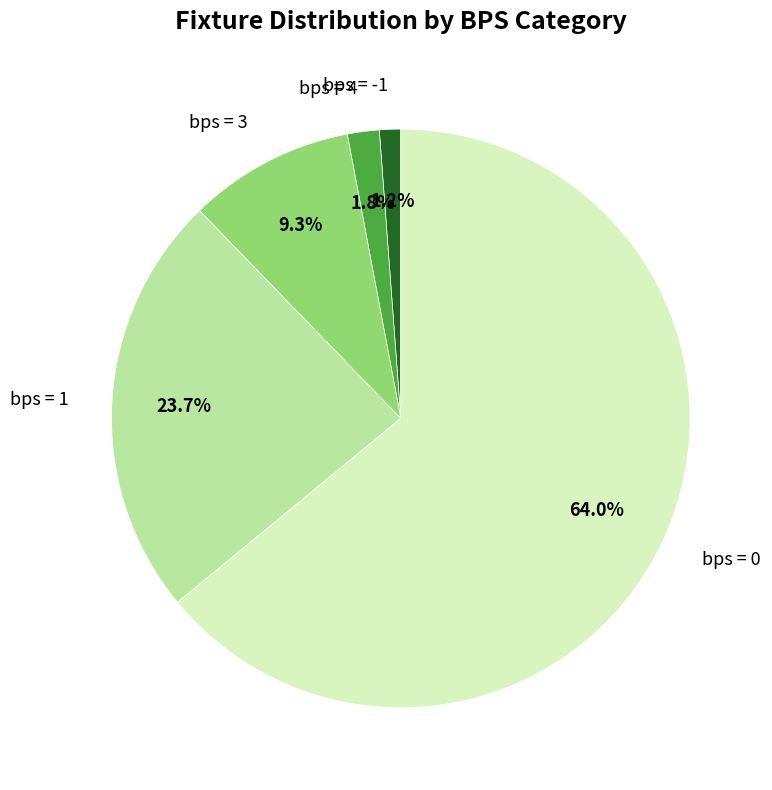

Do bps = 3 and bps = -1 together represent more than half of the pie?

No